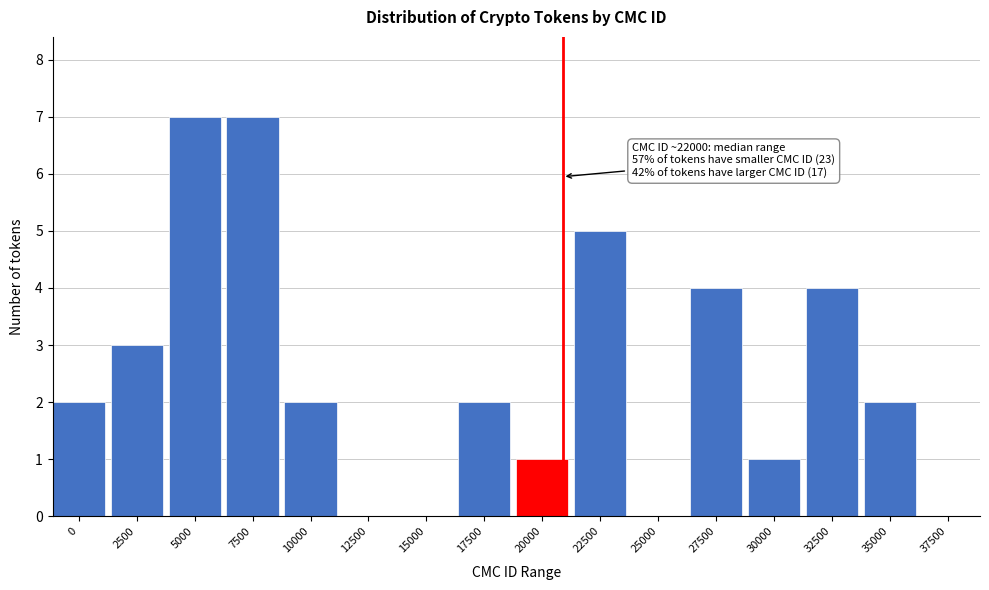

Reading left to right, list all the values displayed in this chart.

0=2	2500=3	5000=7	7500=7	10000=2	12500=0	15000=0	17500=2	20000=1	22500=5	25000=0	27500=4	30000=1	32500=4	35000=2	37500=0